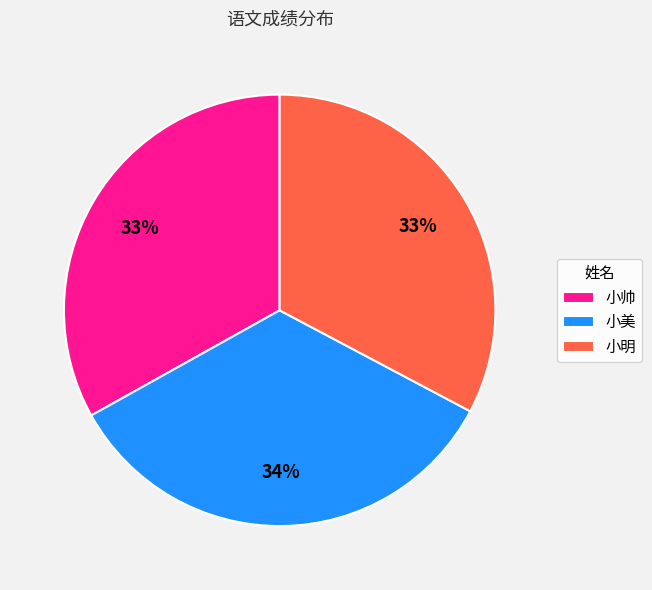

Is there any slice that represents more than half of the pie?

No